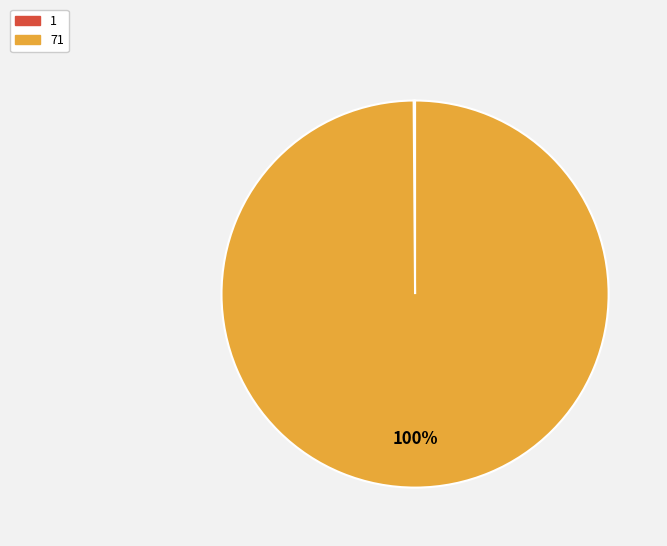

To the nearest percent, what is the average slice percentage?

50%